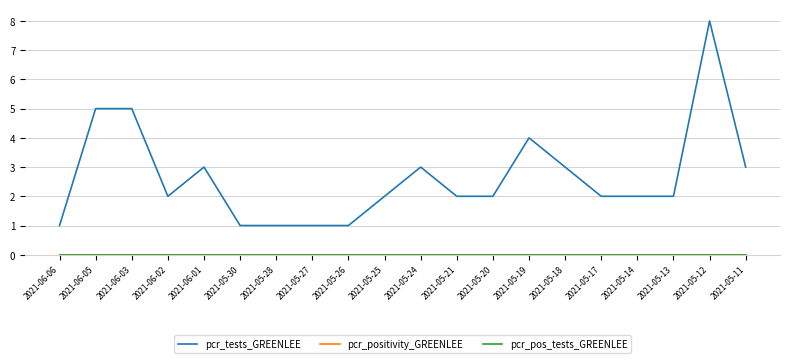

Does the chart have visible grid lines?

Yes